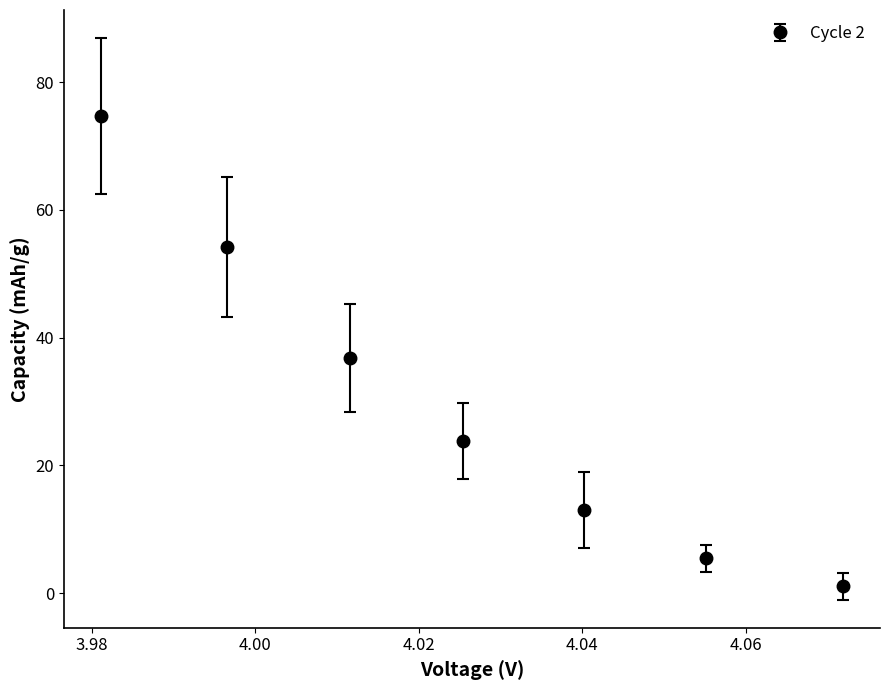

What is the average value?

29.9